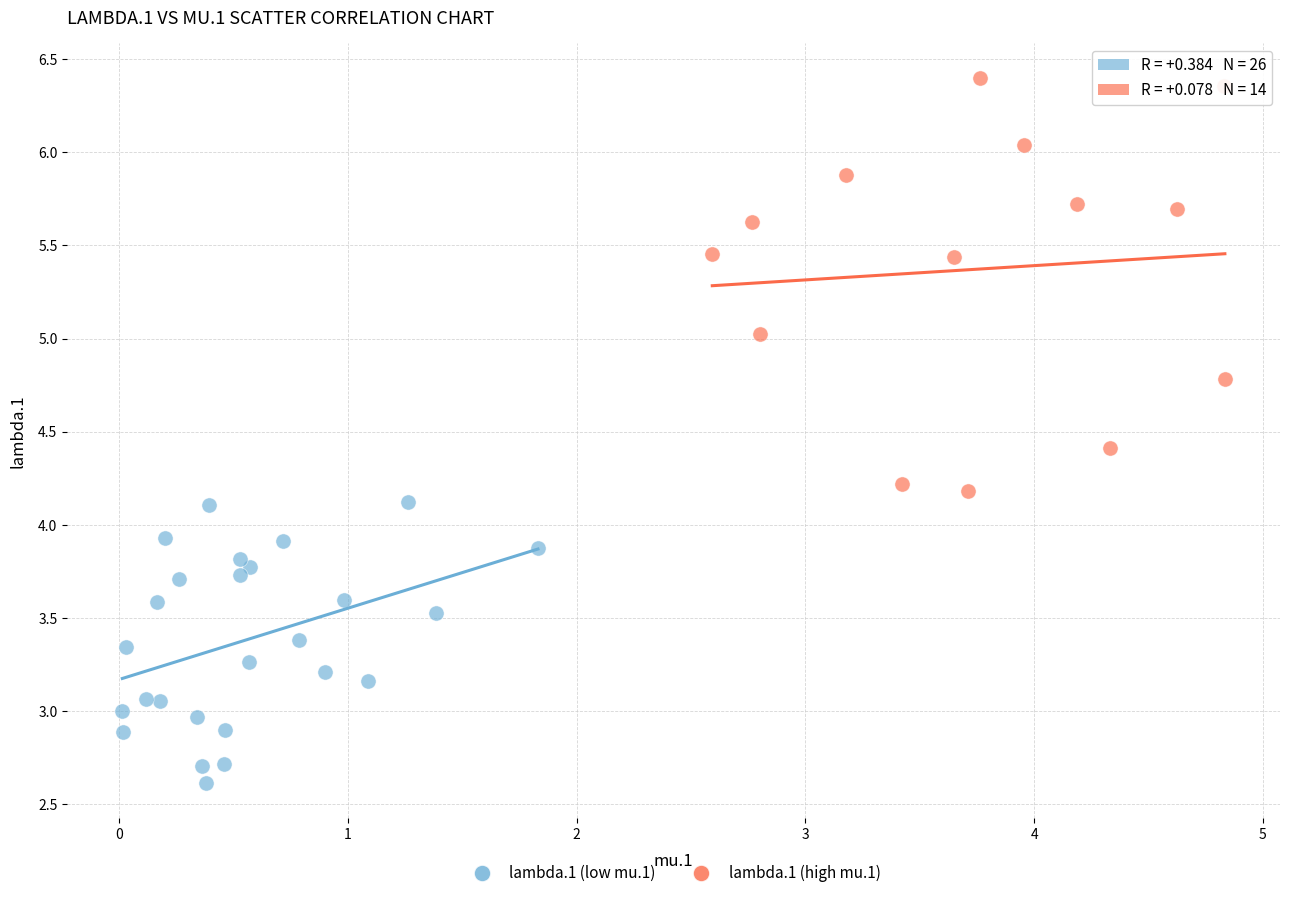

Which series has the widest spread of Y values?

lambda.1 (high mu.1)